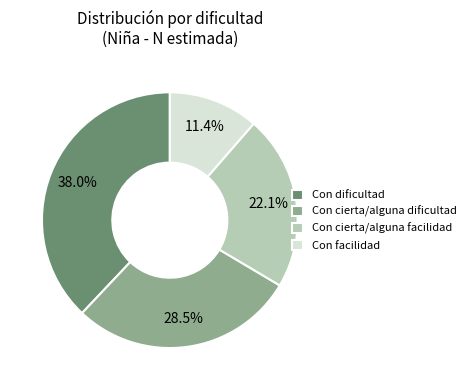

What is the largest slice in the pie chart?

Con dificultad